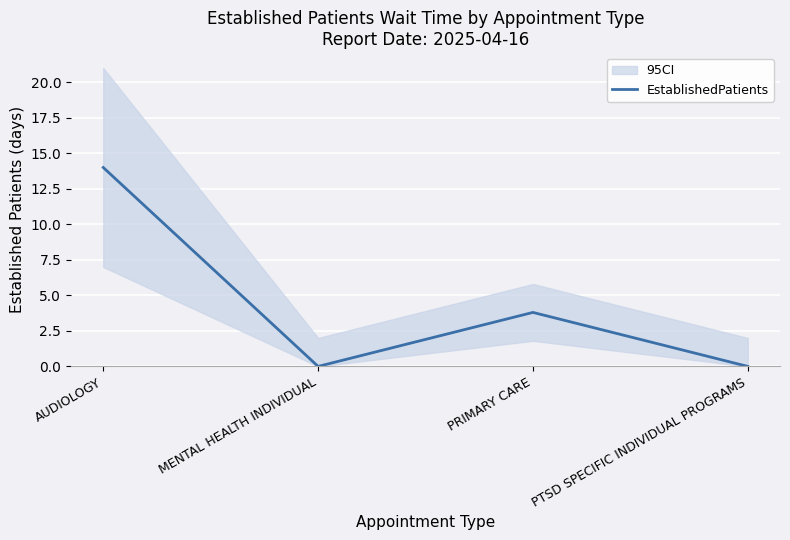

The value at PRIMARY CARE is 1.2. True or false?

False